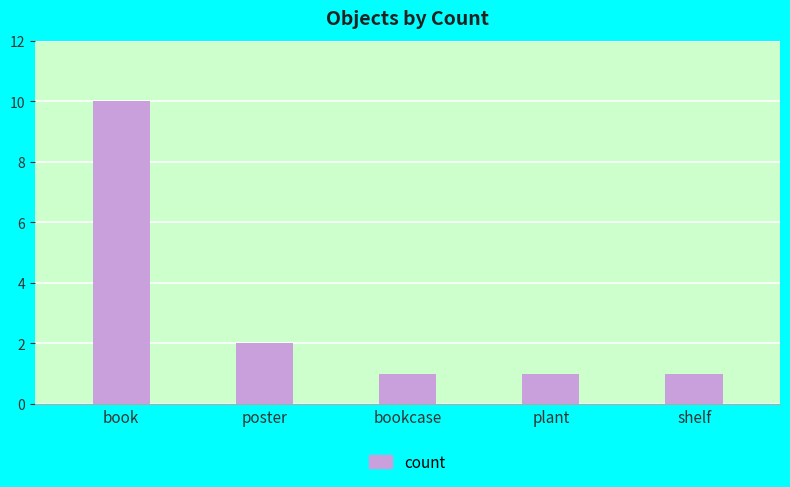

Is it true that the value at shelf is 2?

False